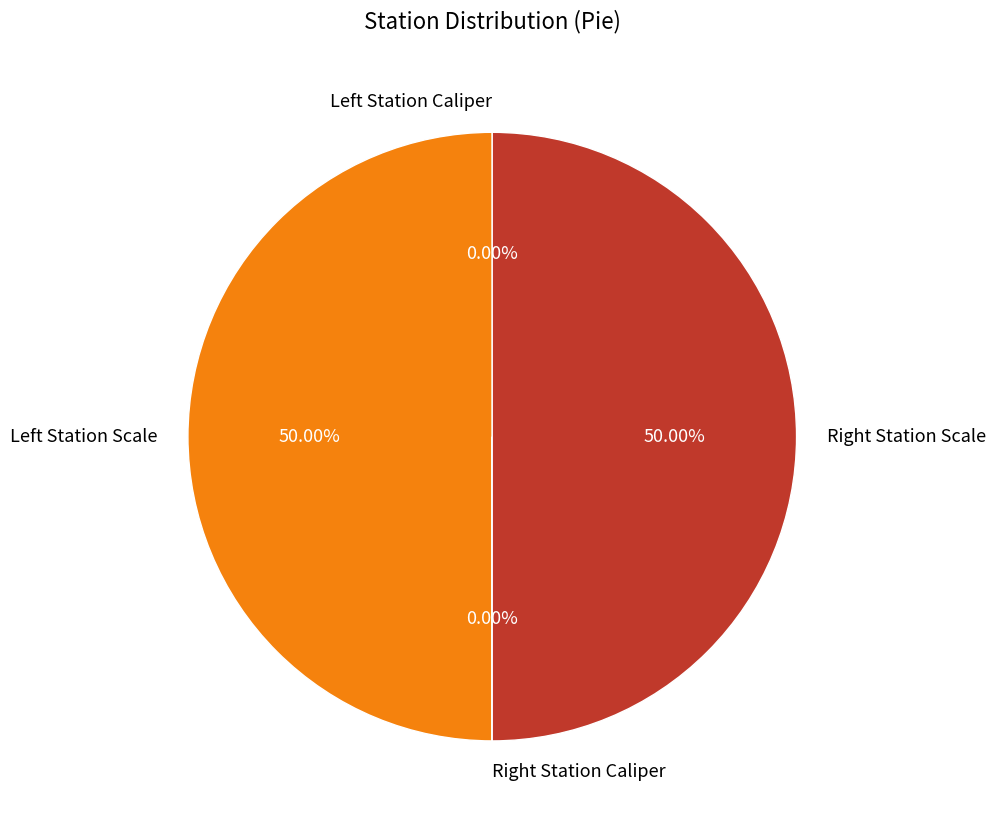

Is there any slice that represents more than half of the pie?

No